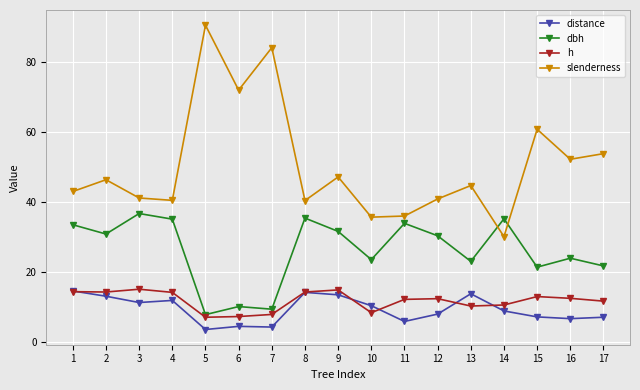

Which series has the widest spread of values?

slenderness